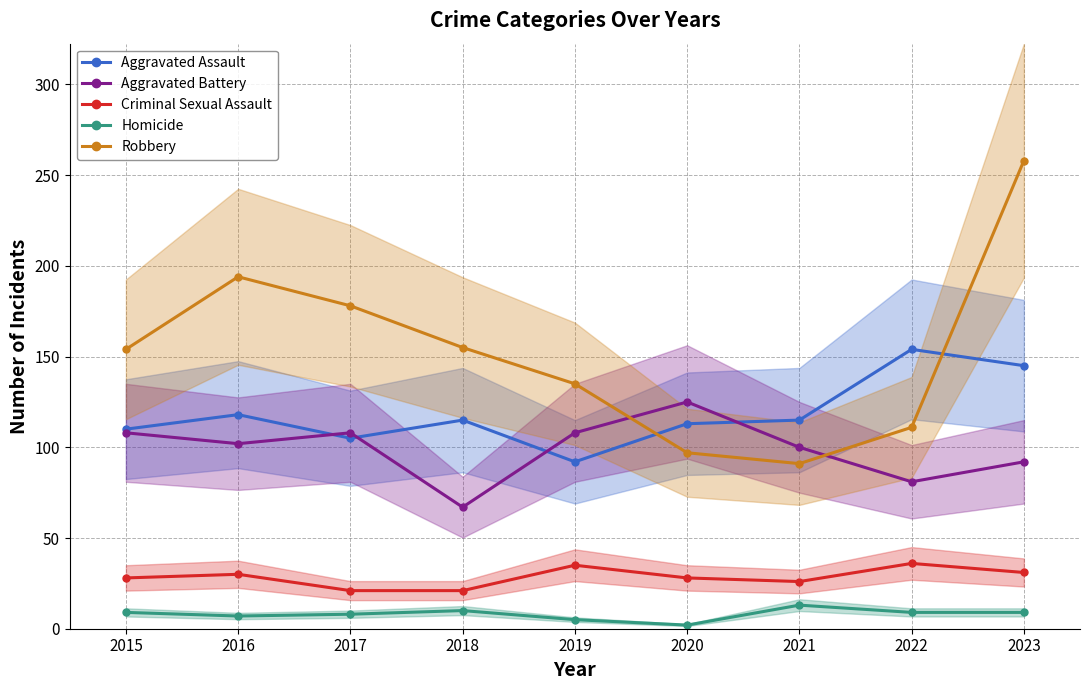

Is it true that Homicide equals 14 at 2015?

False